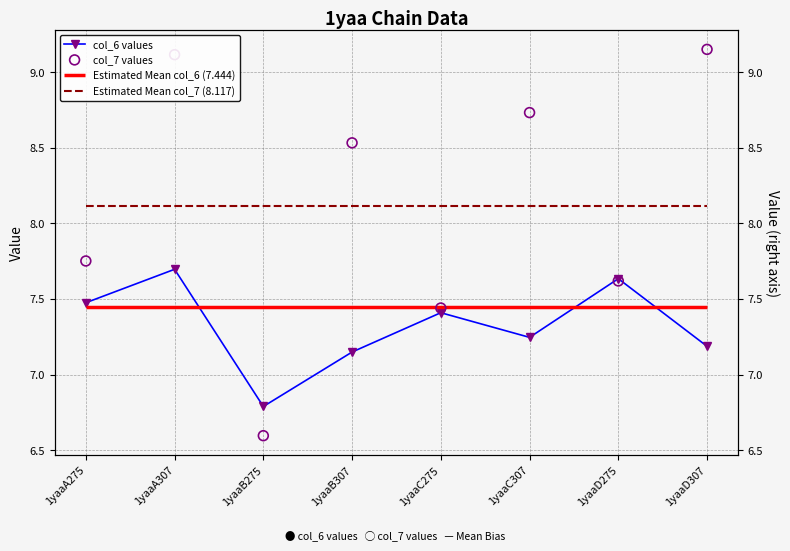

At how many categories does at least one series exceed 7?

7